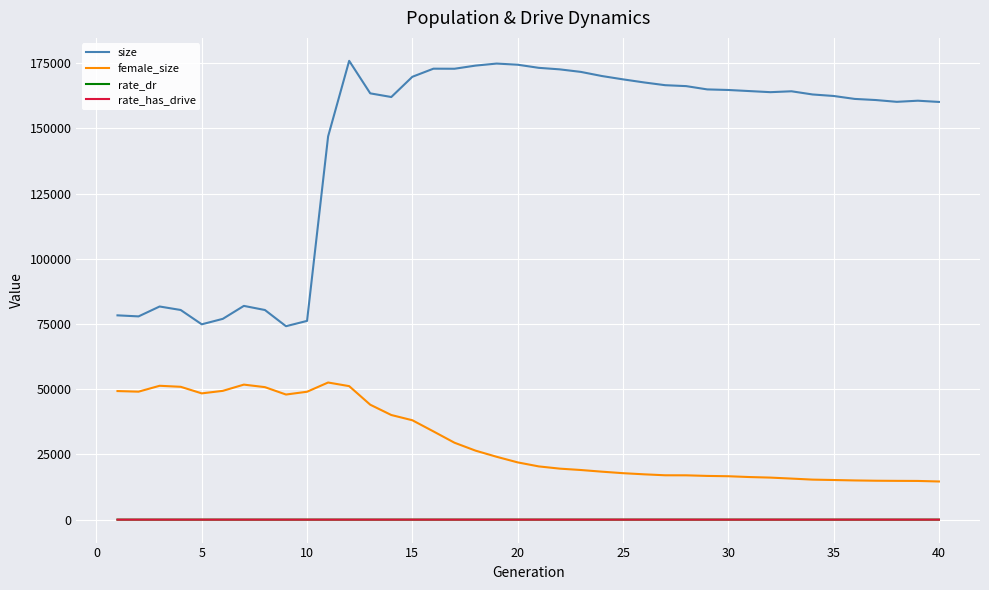

What is the average value of the rate_dr series?

0.5